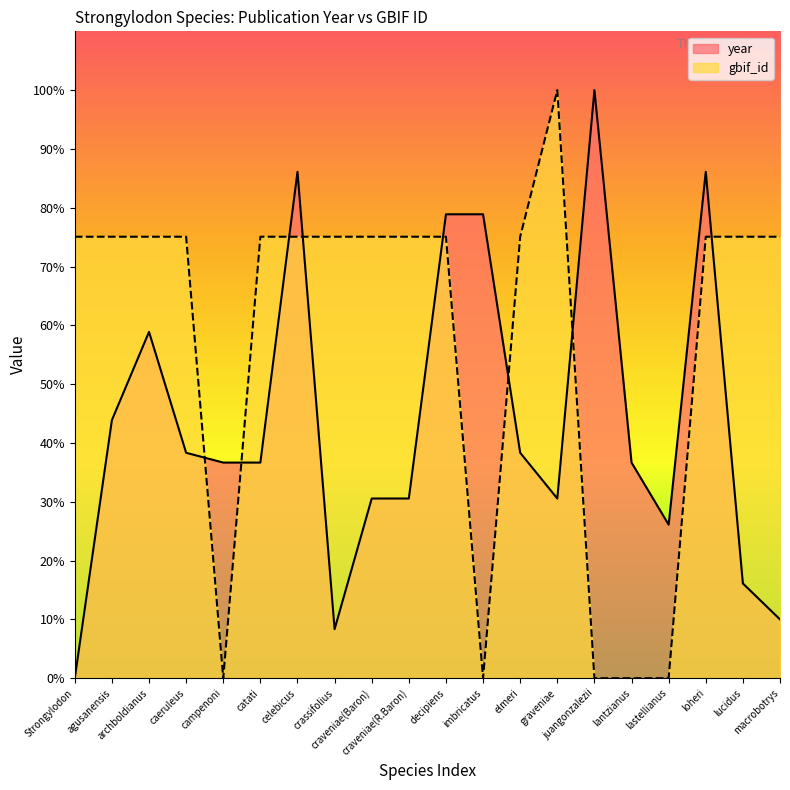

What is the label of the 14th point from the right?

celebicus